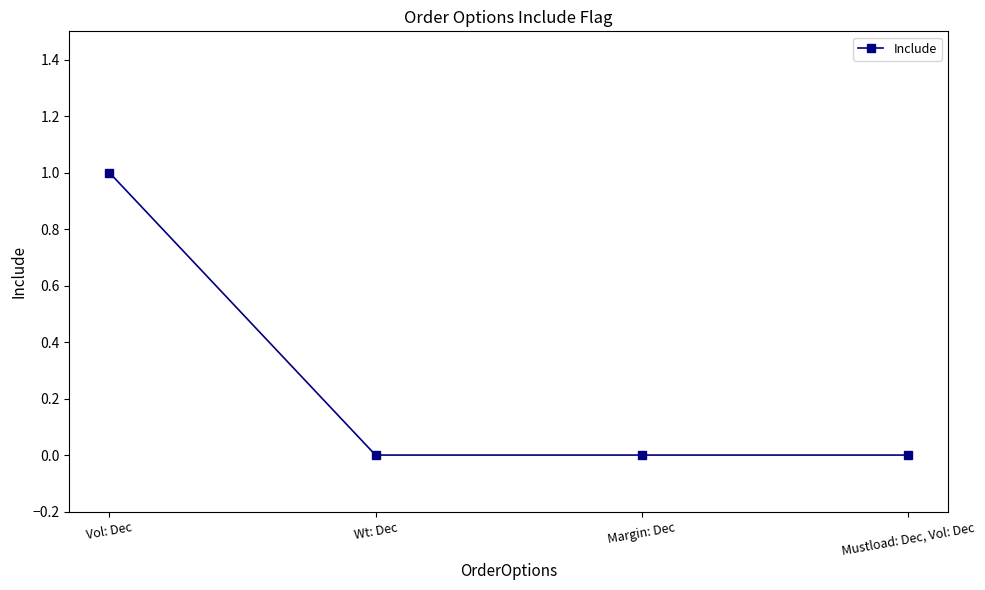

What is the difference between the values at Vol: Dec and Margin: Dec?

1